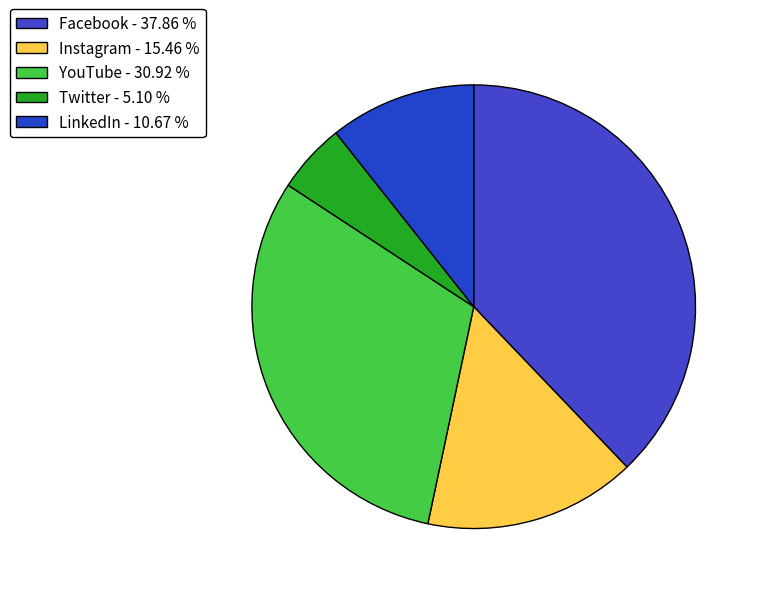

True or false: YouTube accounts for 31% of the total.

True